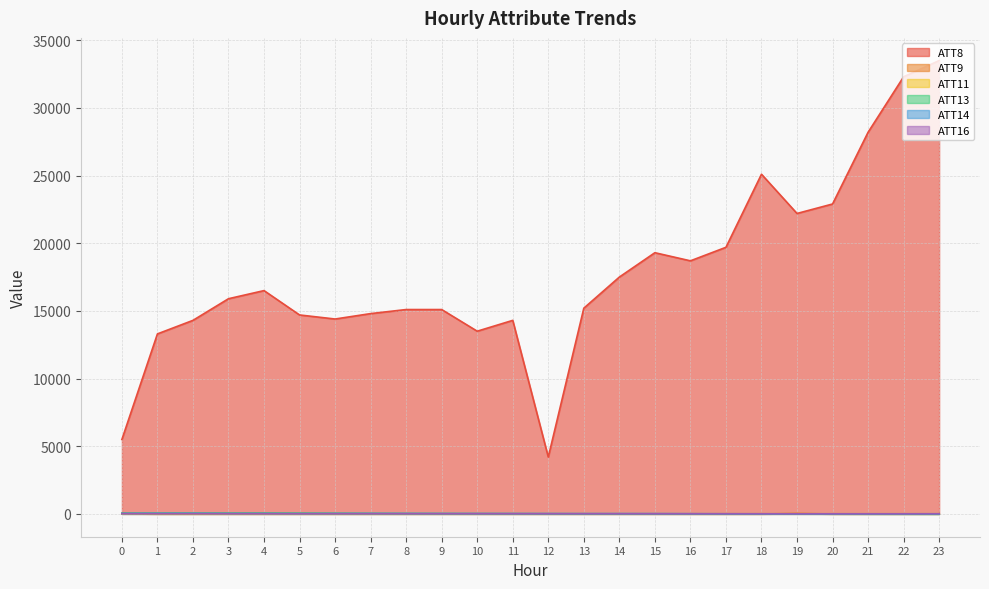

Reading left to right, what are all the values shown in this chart?

ATT8: 5500.0	13300.0	14300.0	15900.0	16500.0	14700.0	14400.0	14800.0	15100.0	15100.0	13500.0	14300.0	4200.0	15200.0	17500.0	19300.0	18700.0	19700.0	25100.0	22200.0	22900.0	28200.0	32300.0	33500.0
ATT9: 22.0	-10.0	-10.0	-10.0	-10.0	-10.0	-10.0	-10.0	-10.0	-8.9	-10.0	-10.0	-10.0	-10.0	-10.0	-10.0	-10.0	-10.0	-10.0	32.0	-10.0	-10.0	-10.0	-10.0
ATT11: 11.3	10.1	8.4	10.0	11.1	9.0	8.1	6.4	4.7	5.5	6.0	6.5	7.3	8.9	8.6	7.9	8.1	8.8	8.1	8.7	9.1	9.4	9.3	9.2
ATT13: 45.2	48.9	48.7	50.6	52.3	47.7	38.7	29.8	24.1	20.3	17.0	14.5	10.4	6.7	5.6	6.4	4.6	2.8	4.2	2.8	-0.6	-6.0	-8.5	-13.2
ATT14: 30.0	31.7	33.4	22.2	21.7	16.0	23.1	24.9	22.7	20.9	19.5	18.6	18.2	17.5	18.8	16.4	12.1	8.0	4.6	4.4	6.1	7.3	7.3	8.1
ATT16: 16.8	14.7	14.6	16.0	15.0	13.1	12.3	13.0	12.8	12.6	13.8	12.9	11.6	11.3	10.3	9.5	8.0	8.2	6.9	5.5	5.1	4.4	4.1	6.2